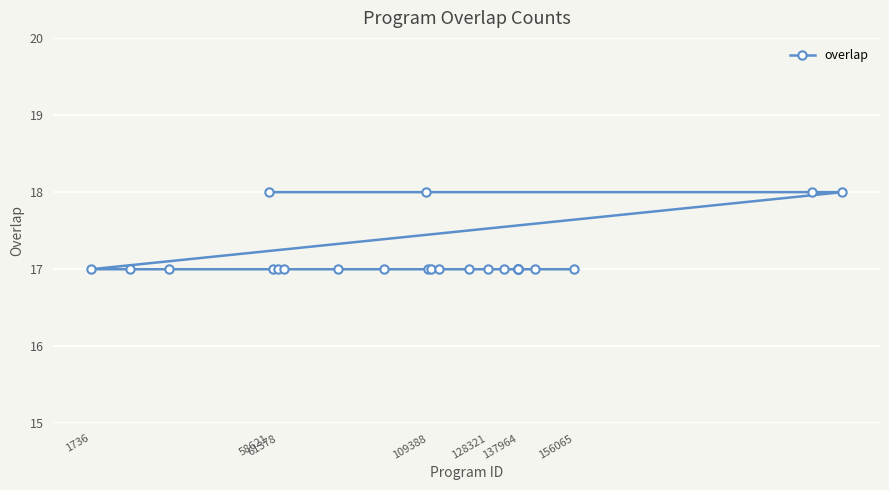

What is the maximum value shown in the chart?

18